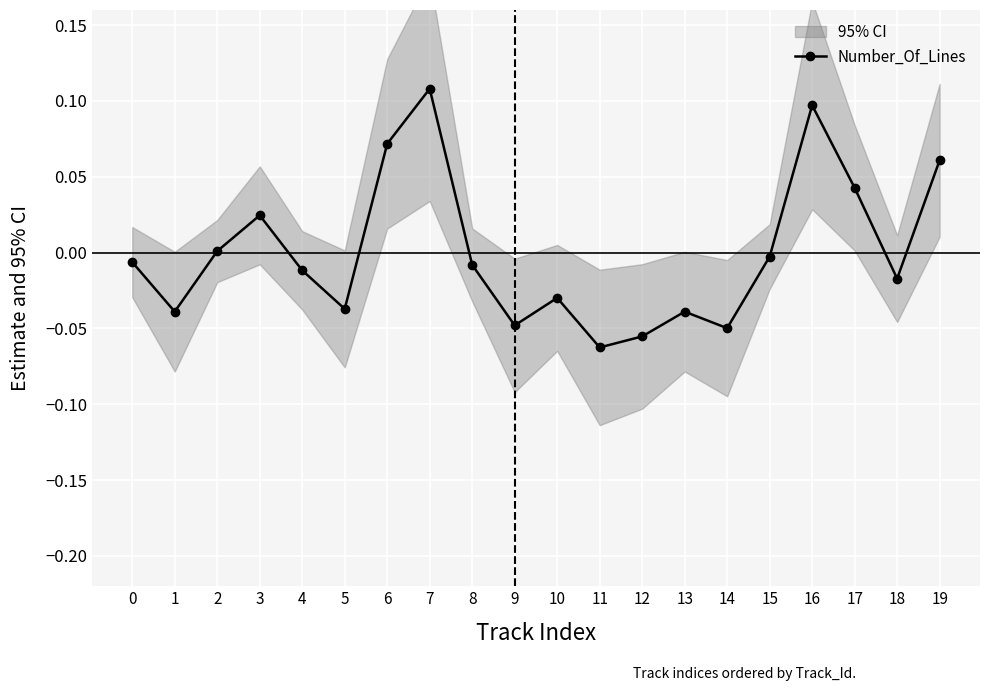

Reading right to left, what are all the values shown in this chart?

0.1	-0.0	0.0	0.1	-0.0	-0.0	-0.0	-0.1	-0.1	-0.0	-0.0	-0.0	0.1	0.1	-0.0	-0.0	0.0	0.0	-0.0	-0.0